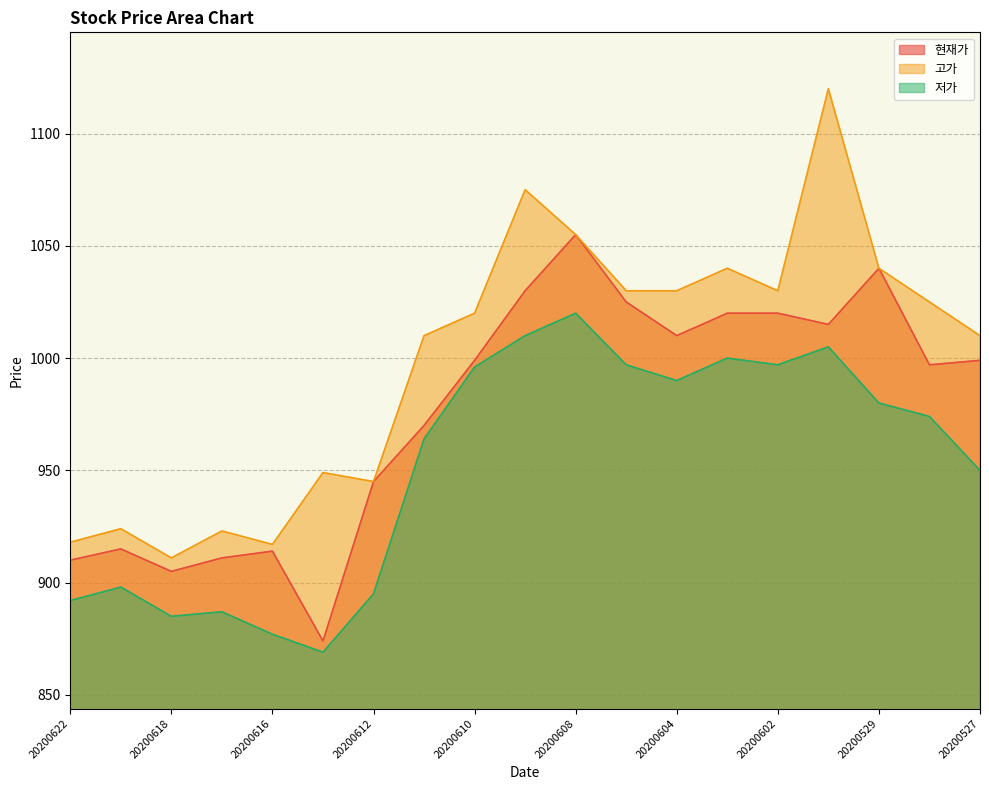

Which series has the largest range (max minus min)?

고가